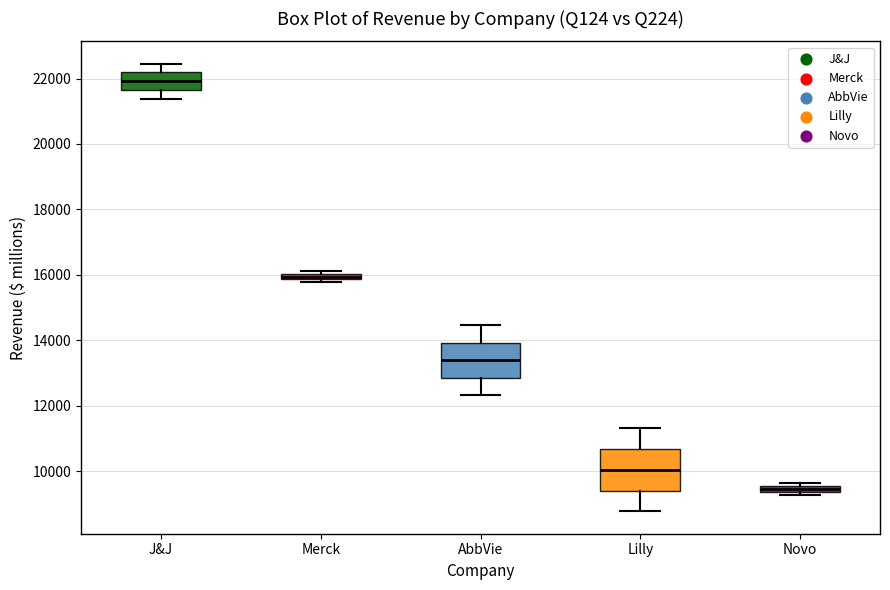

Where is the upper edge of the box for Lilly on the y-axis? The values are not printed on the chart, so give them approximately, as read against the axis.

10600